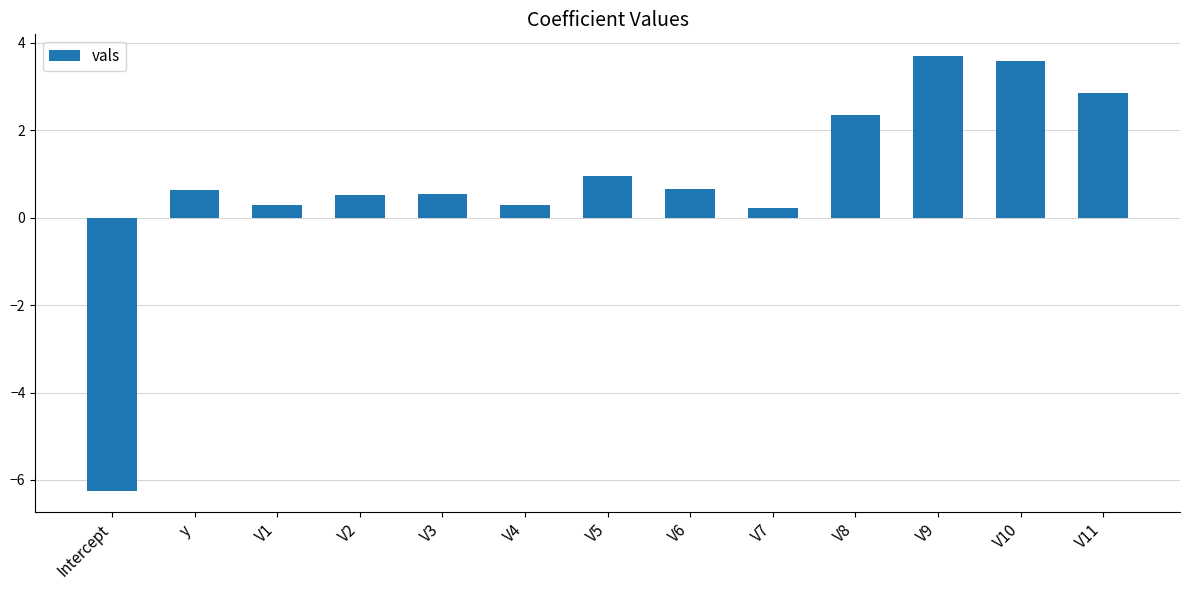

True or false: the data shows 3.6 at V10.

True